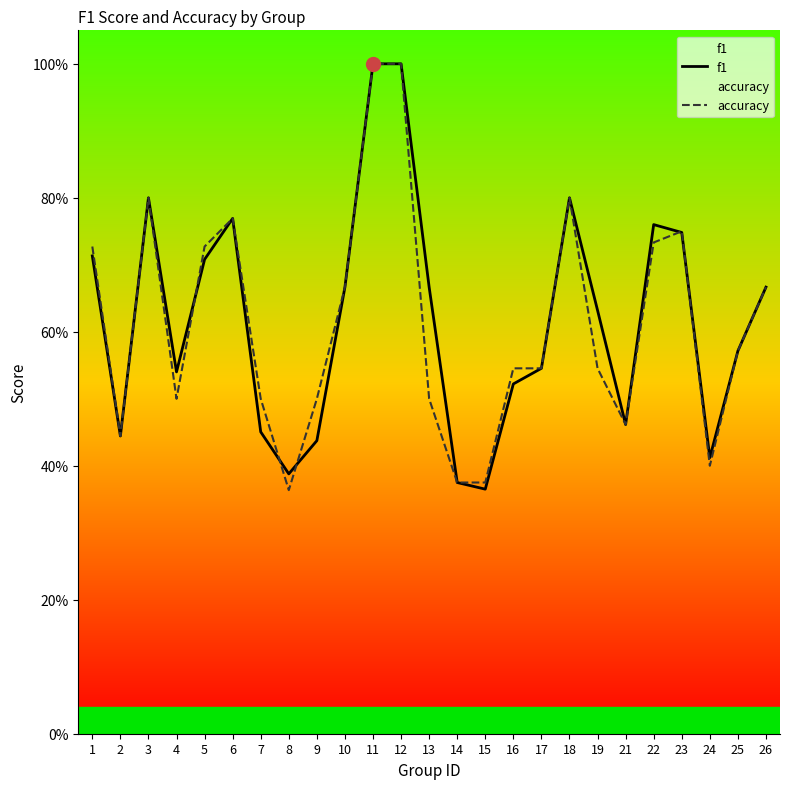

True or false: accuracy has a value of 0.2 at 8.

False